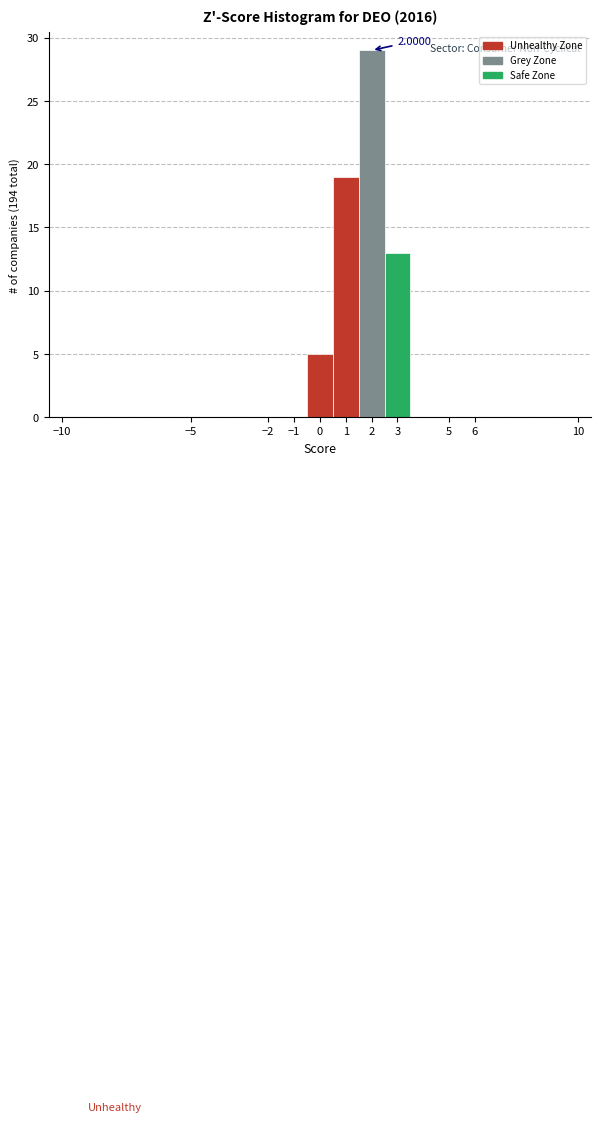

Over which range of the x-axis is the bar tallest?

1.5 to 2.5